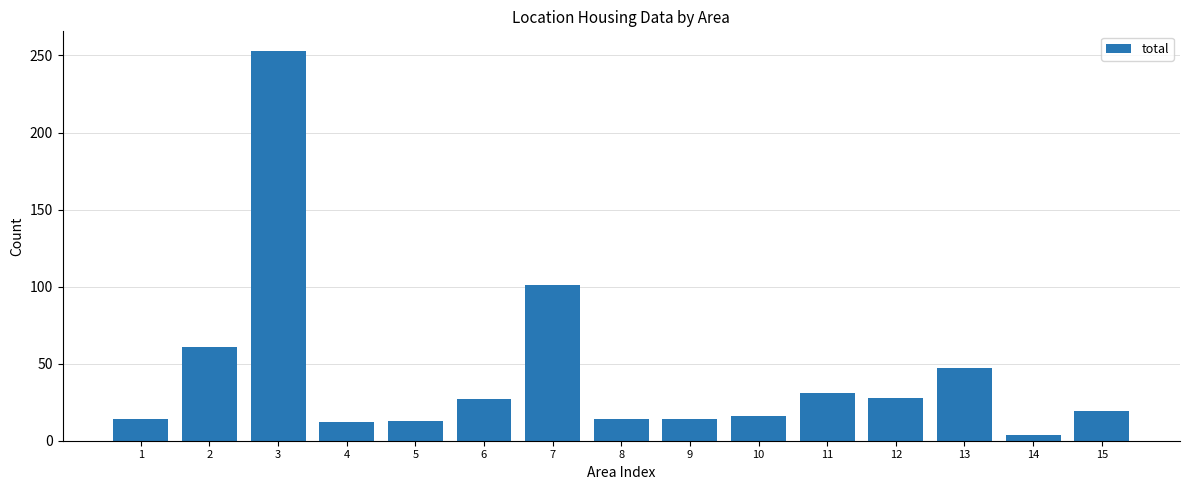

The chart shows a value of 101 at 7. True or false?

True